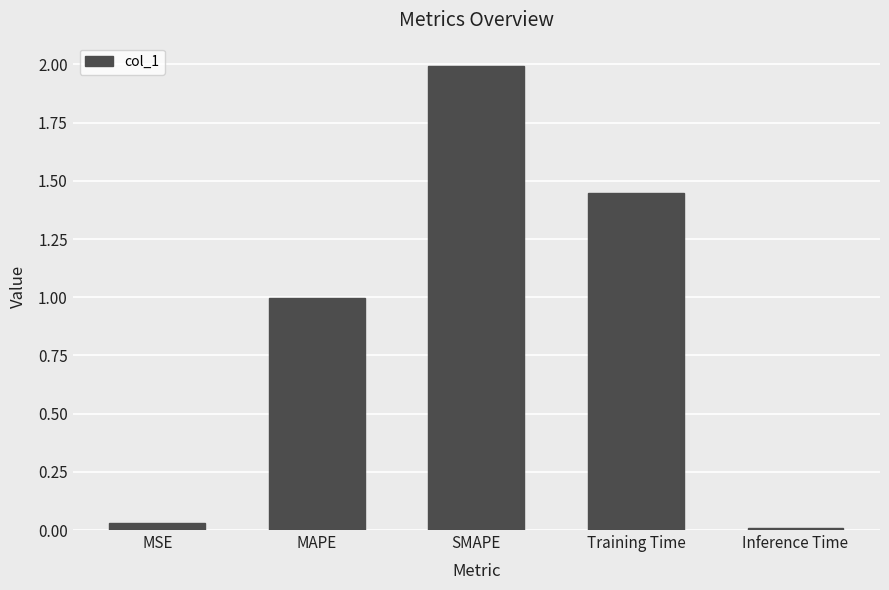

Which has a higher value, Training Time or MSE?

Training Time